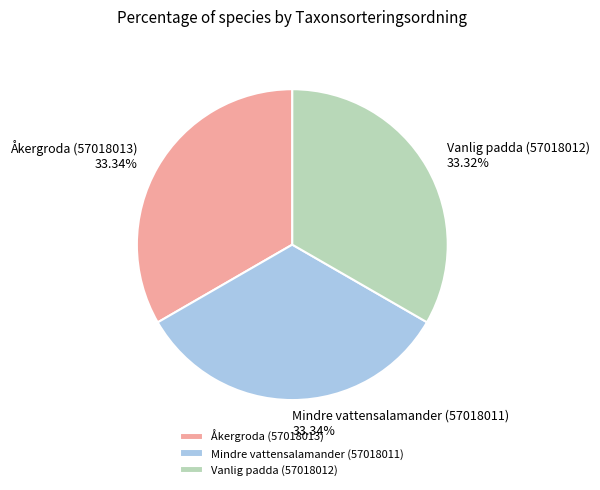

What is the total percentage of Vanlig padda (57018012) and Mindre vattensalamander (57018011)?

66.7%